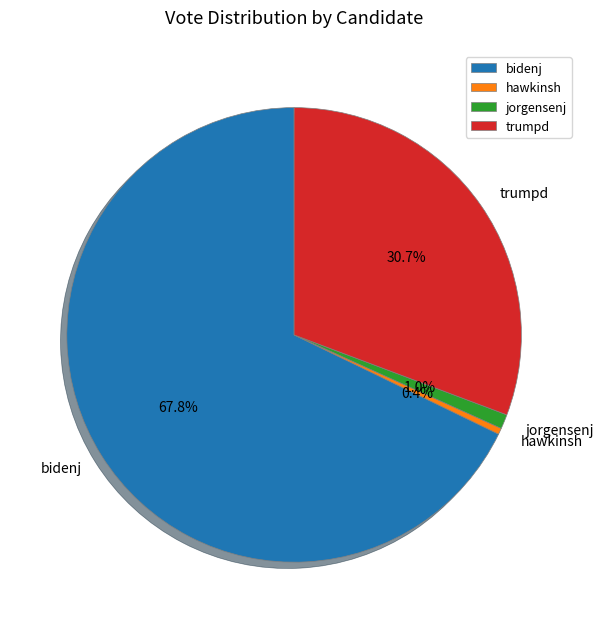

What percentage is the jorgensenj slice, to the nearest percent?

1%